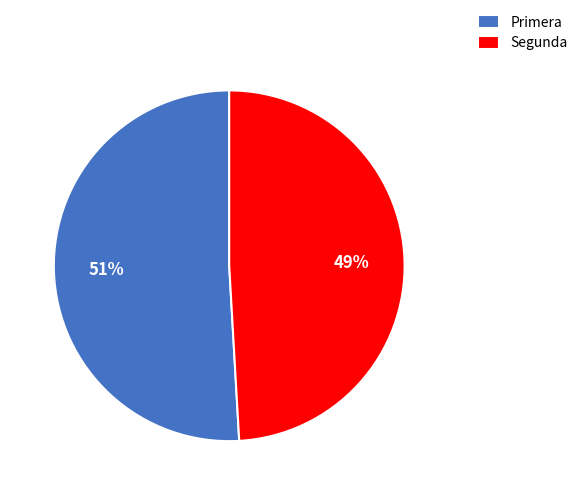

To the nearest percent, what percentage of the pie is Primera?

51%